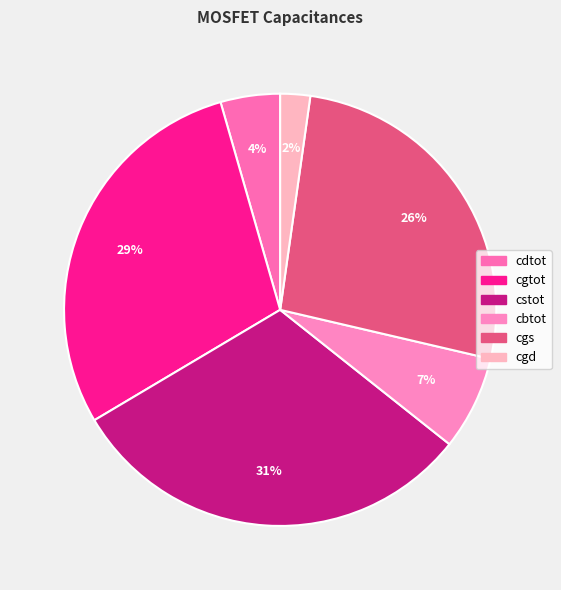

Count the number of slices in the pie.

6